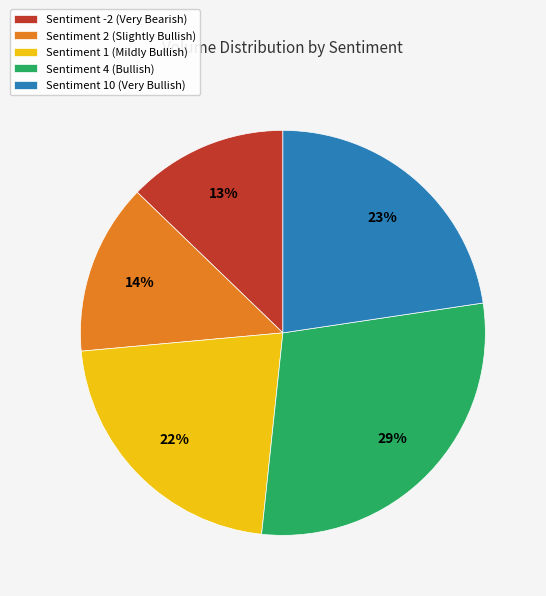

Is the sum of Sentiment 2 (Slightly Bullish) and Sentiment -2 (Very Bearish) greater than half?

No